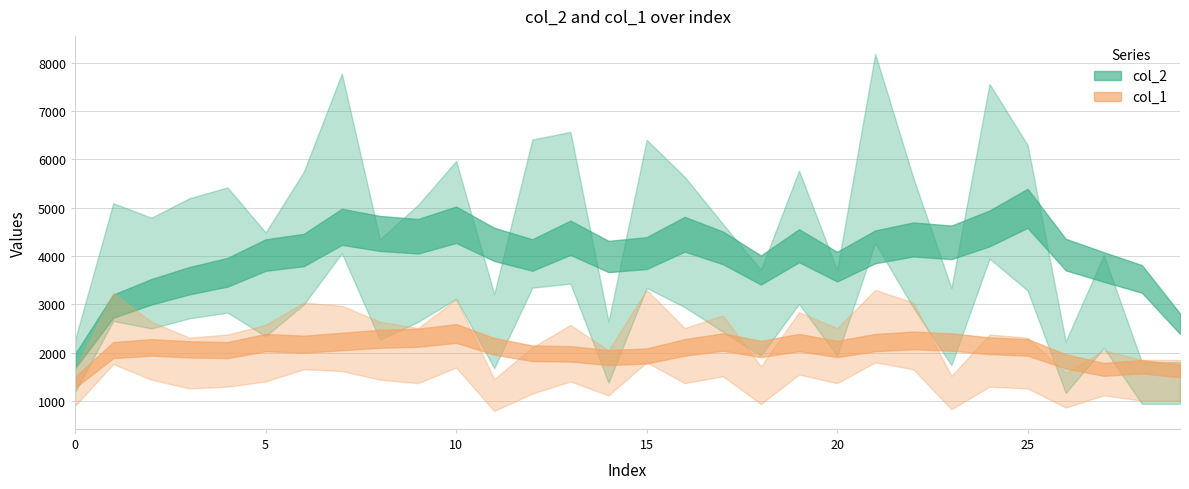

What is the difference between the col_1 values at 16 and 15?

12